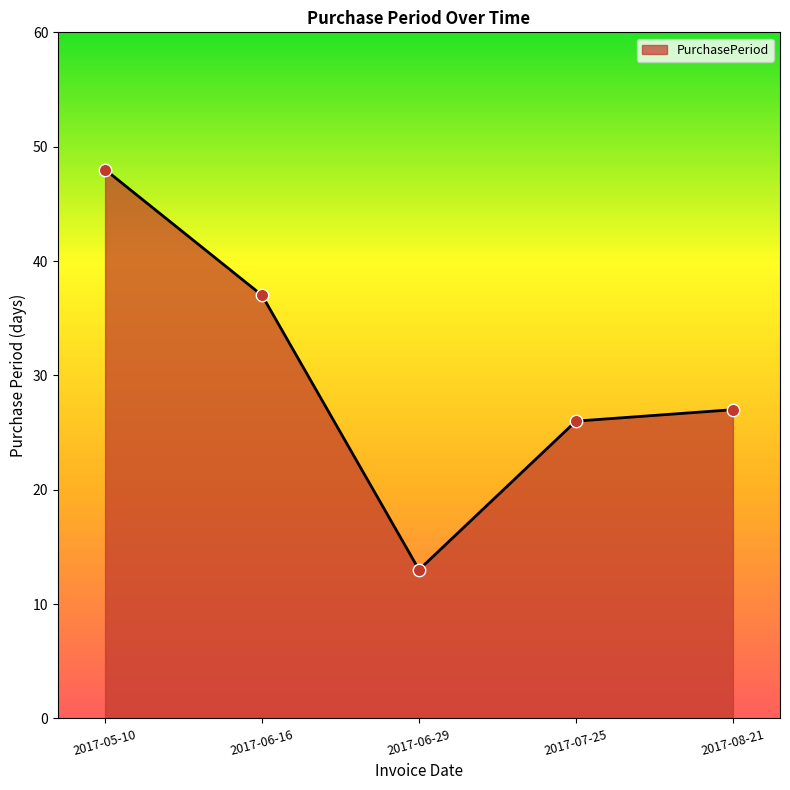

What is the change in value from 2017-06-29 to 2017-08-21?

+14